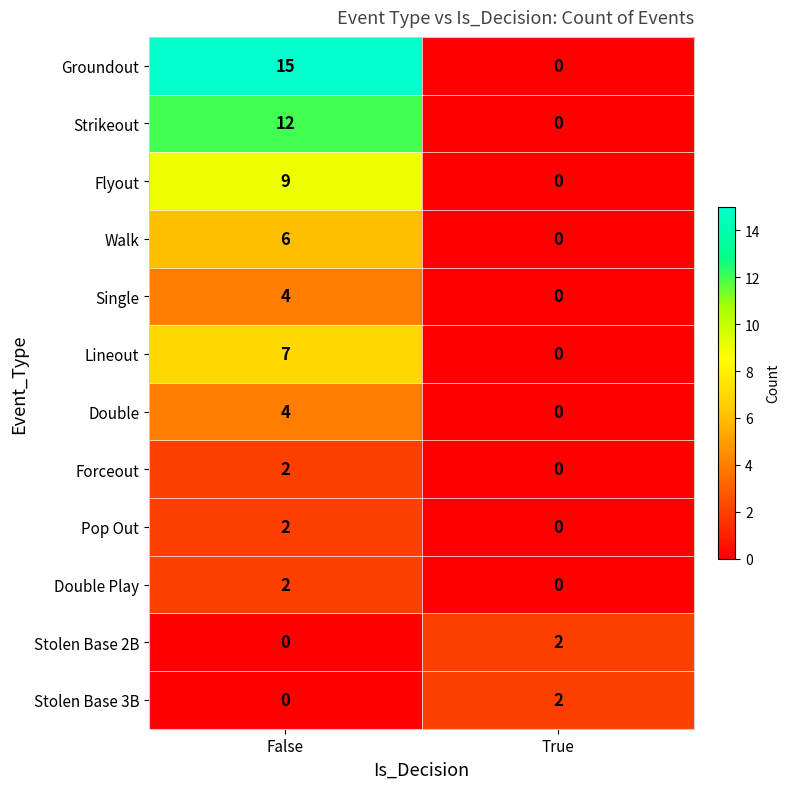

What is the sum of all Flyout values?

9